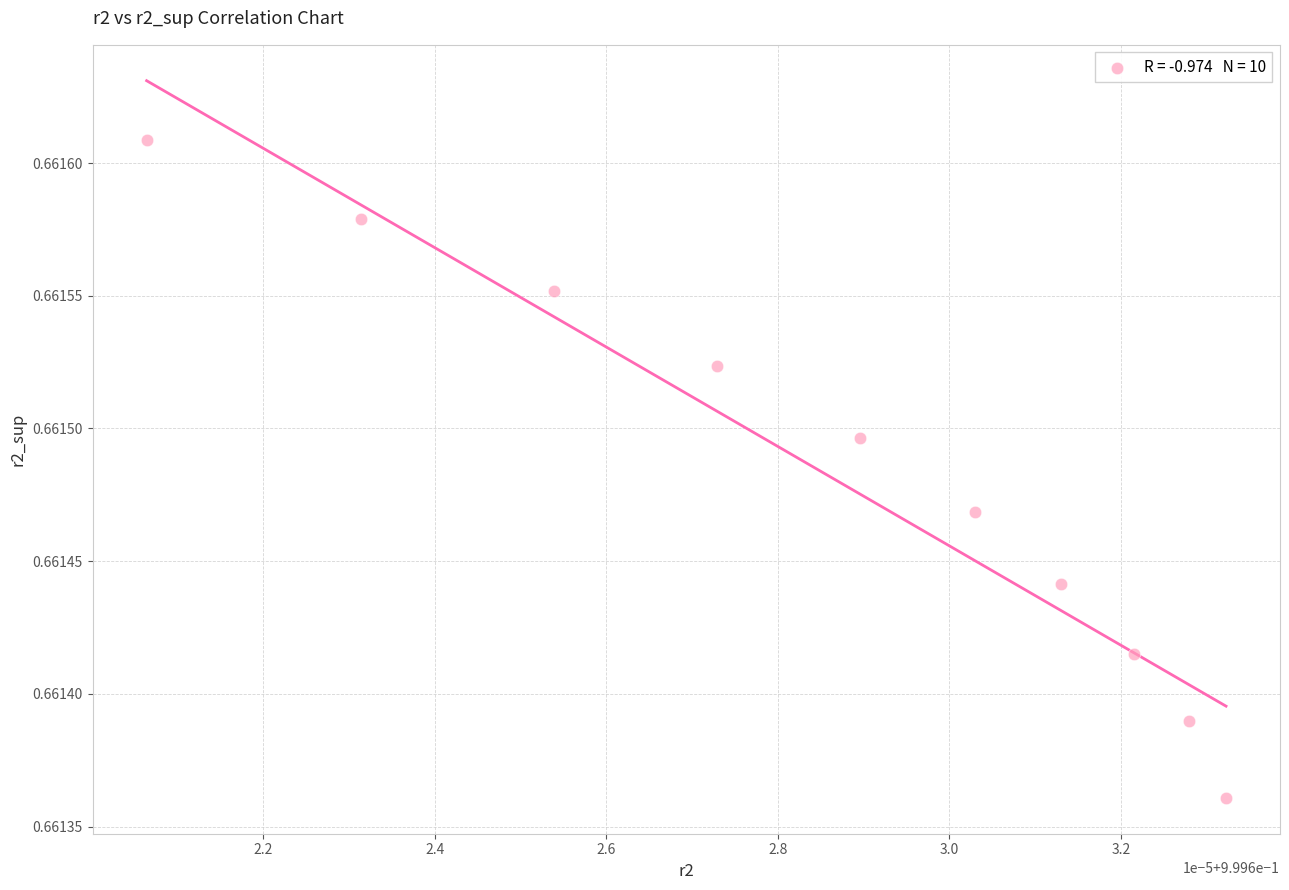

What is the average X value?

1.0